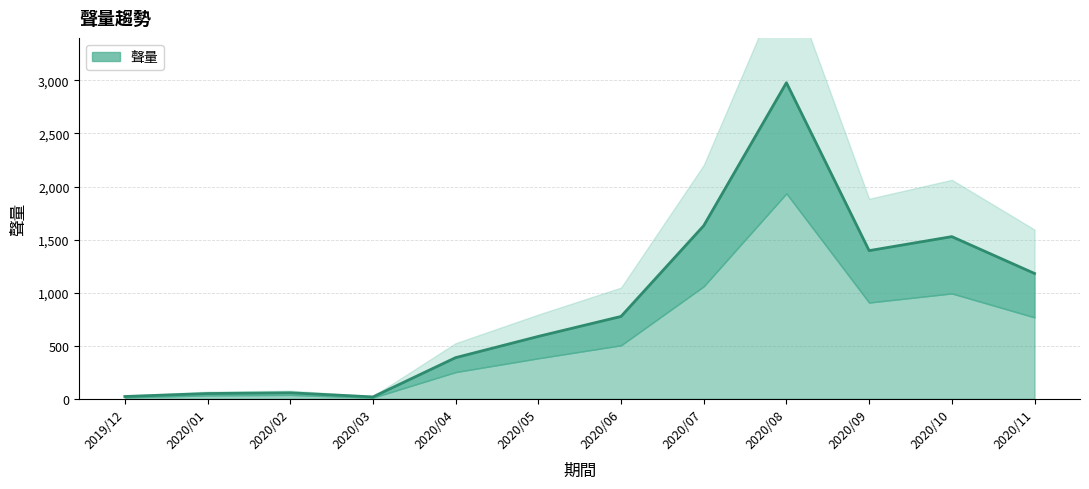

True or false: there are more than 2 points higher than both neighbors.

True